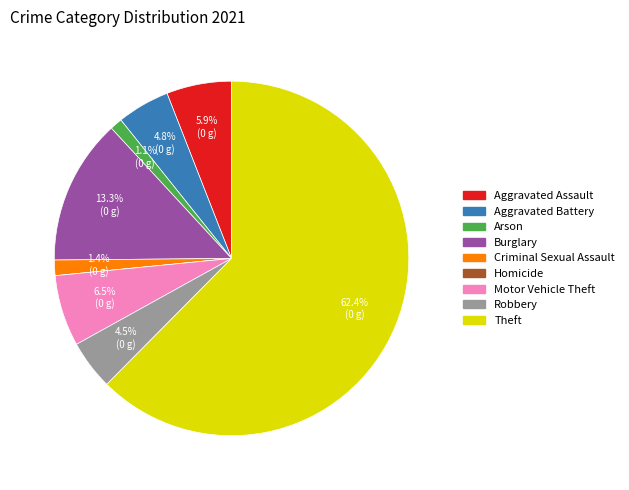

Is it true that Aggravated Assault is 6% of the pie?

True